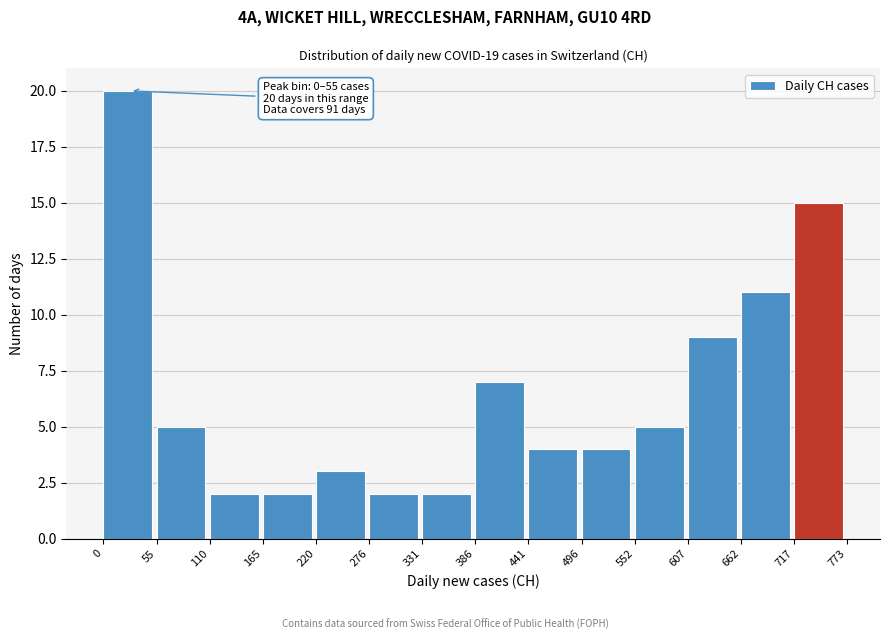

Which range on the x-axis has the tallest bar?

0 to 55